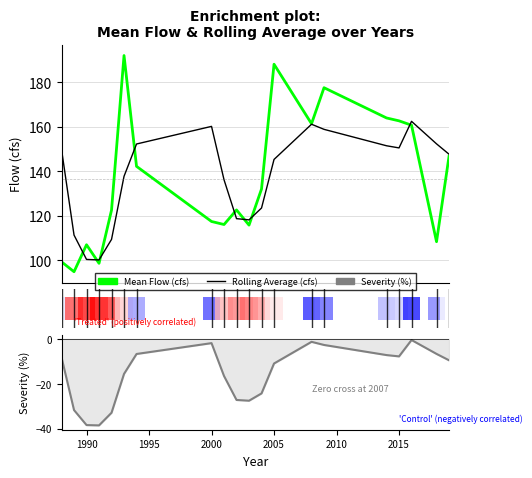

What is the minimum value shown in the chart?

-38.6